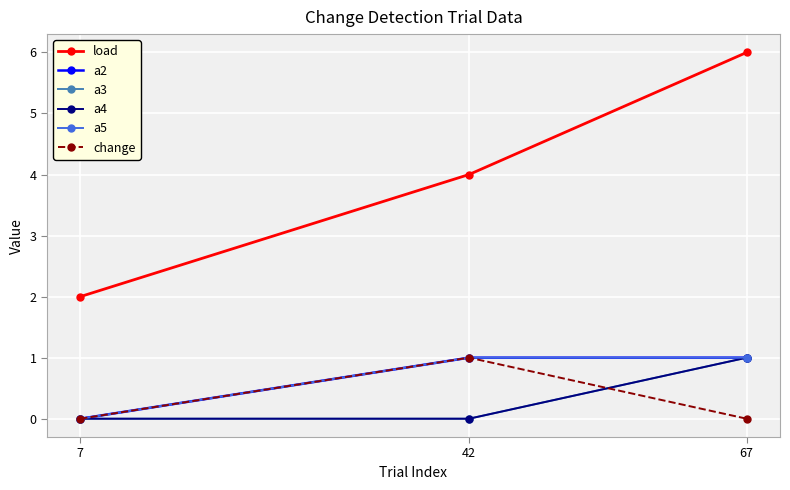

What is the maximum value for a3?

1